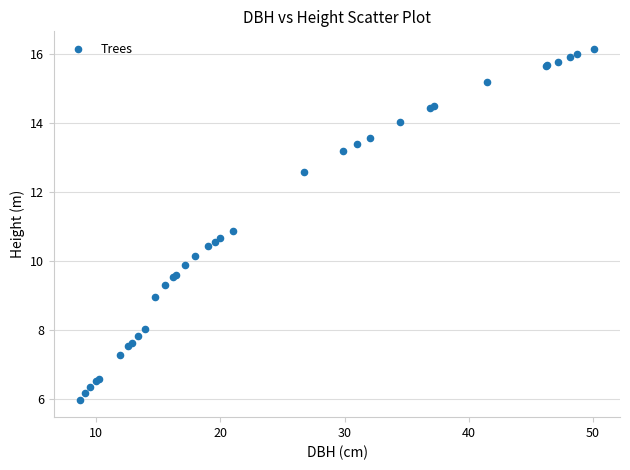

What Y value in the scatter plot is closest to 11?

10.9